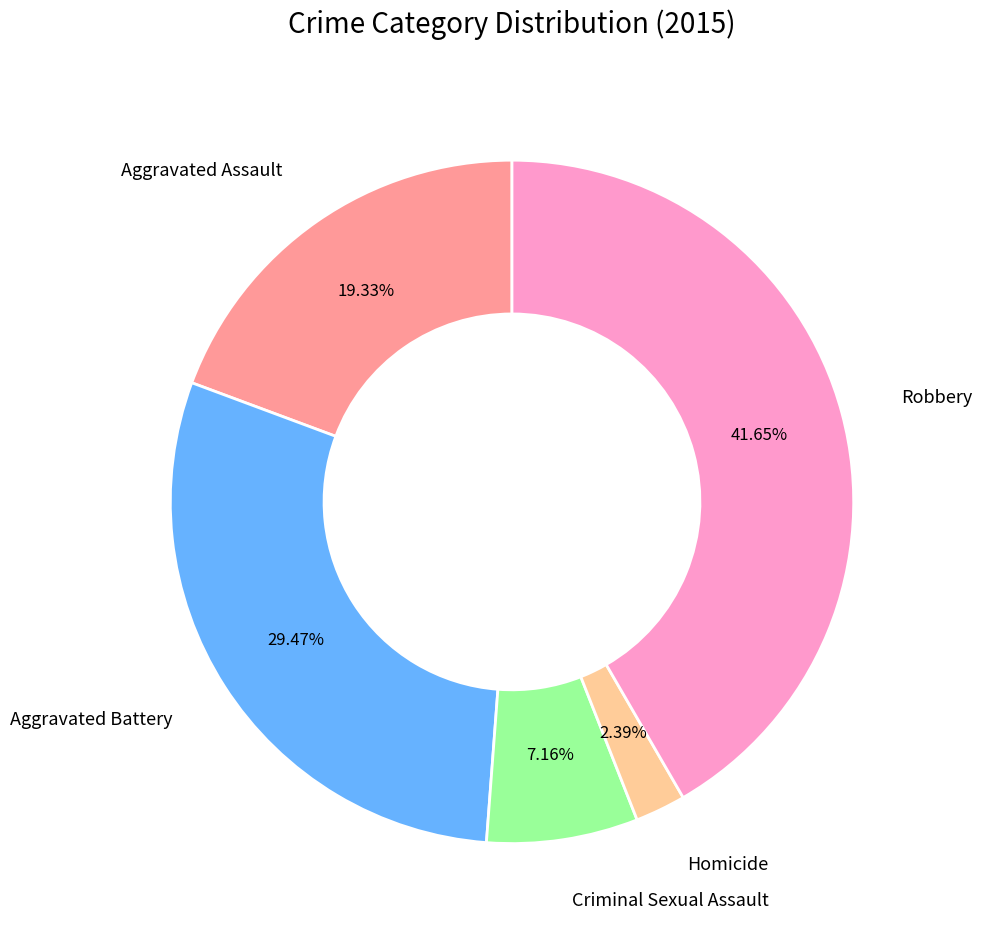

What is the smallest slice in the pie chart?

Homicide